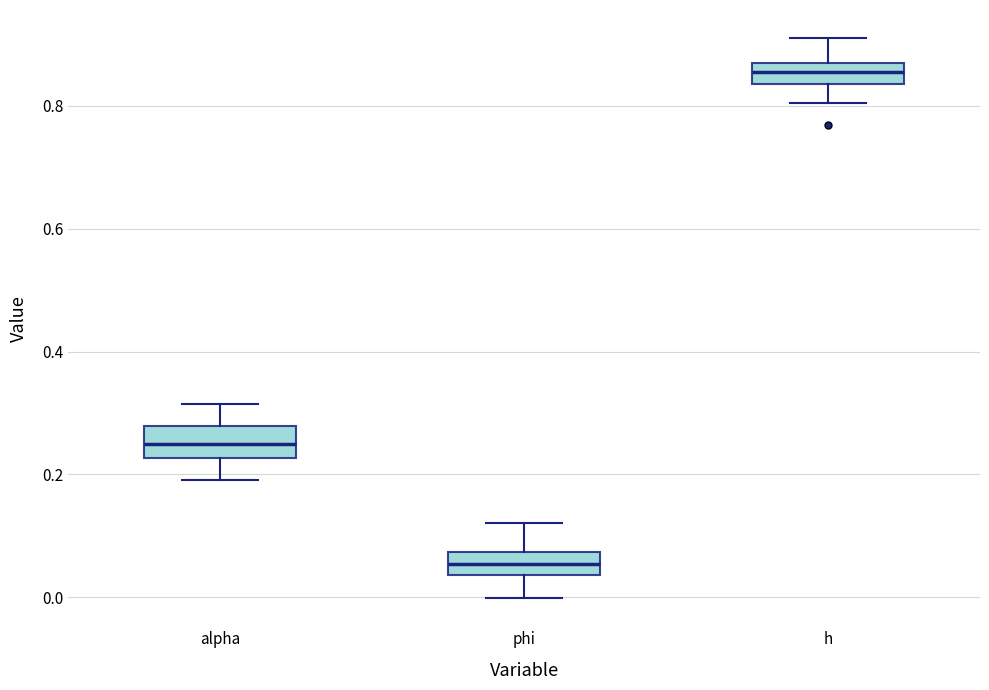

Reading left to right, transcribe this box plot: for each box, give where its median line is, the range the box spans, and where its two whiskers end, as read against the y-axis. The values are not printed on the chart, so give them approximately, as read against the axis.

alpha: median 0.24, box 0.22 to 0.28, whiskers 0.20 to 0.32
phi: median 0.06, box 0.04 to 0.08, whiskers 0.00 to 0.12
h: median 0.86, box 0.84 to 0.88, whiskers 0.80 to 0.92